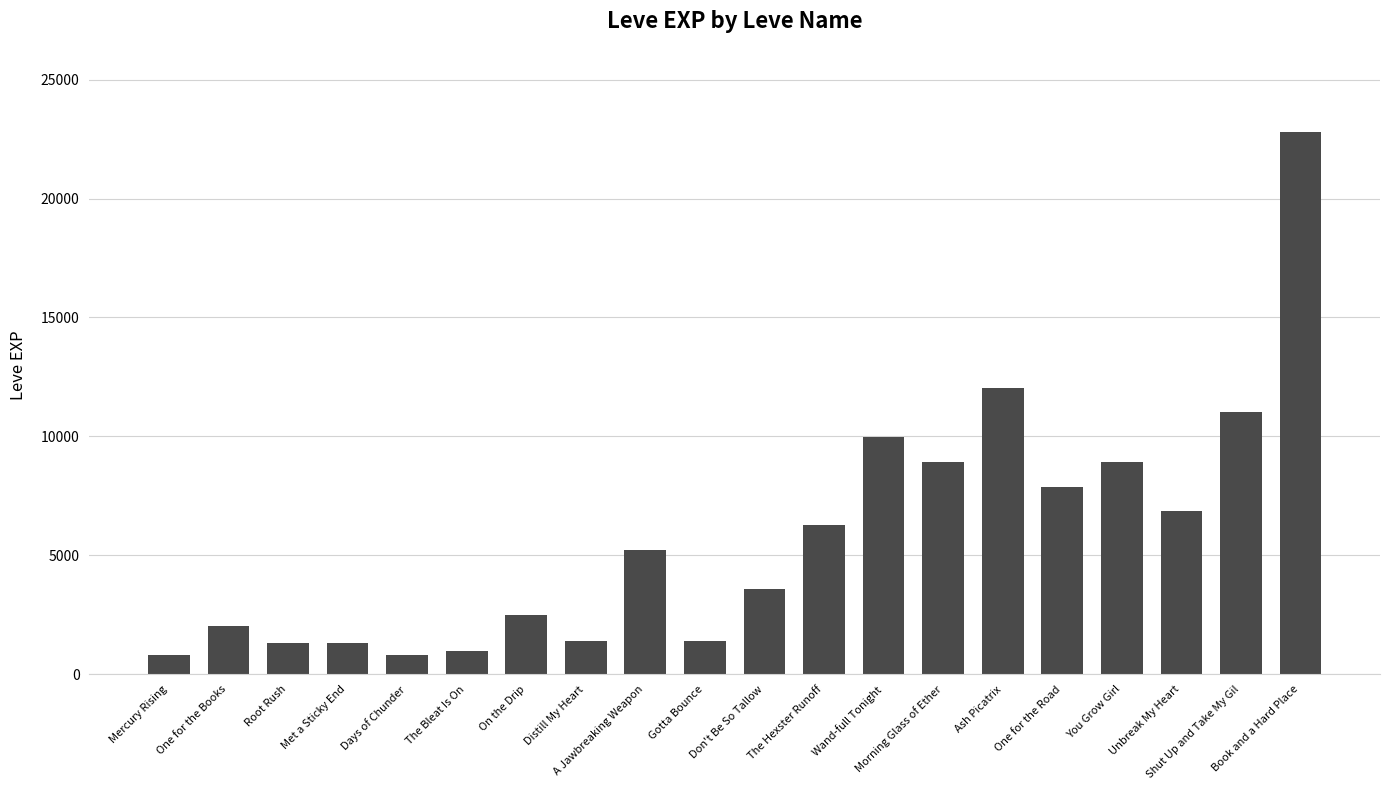

What is the value of the 17th bar from the left?

8930